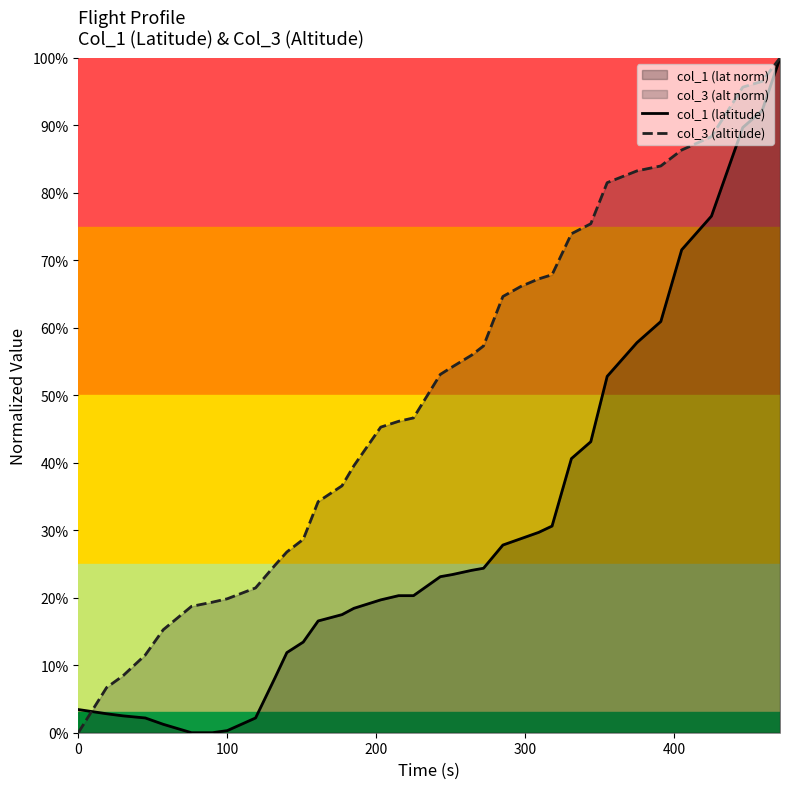

True or false: col_1 (latitude) and col_3 (altitude) cross at least once.

True